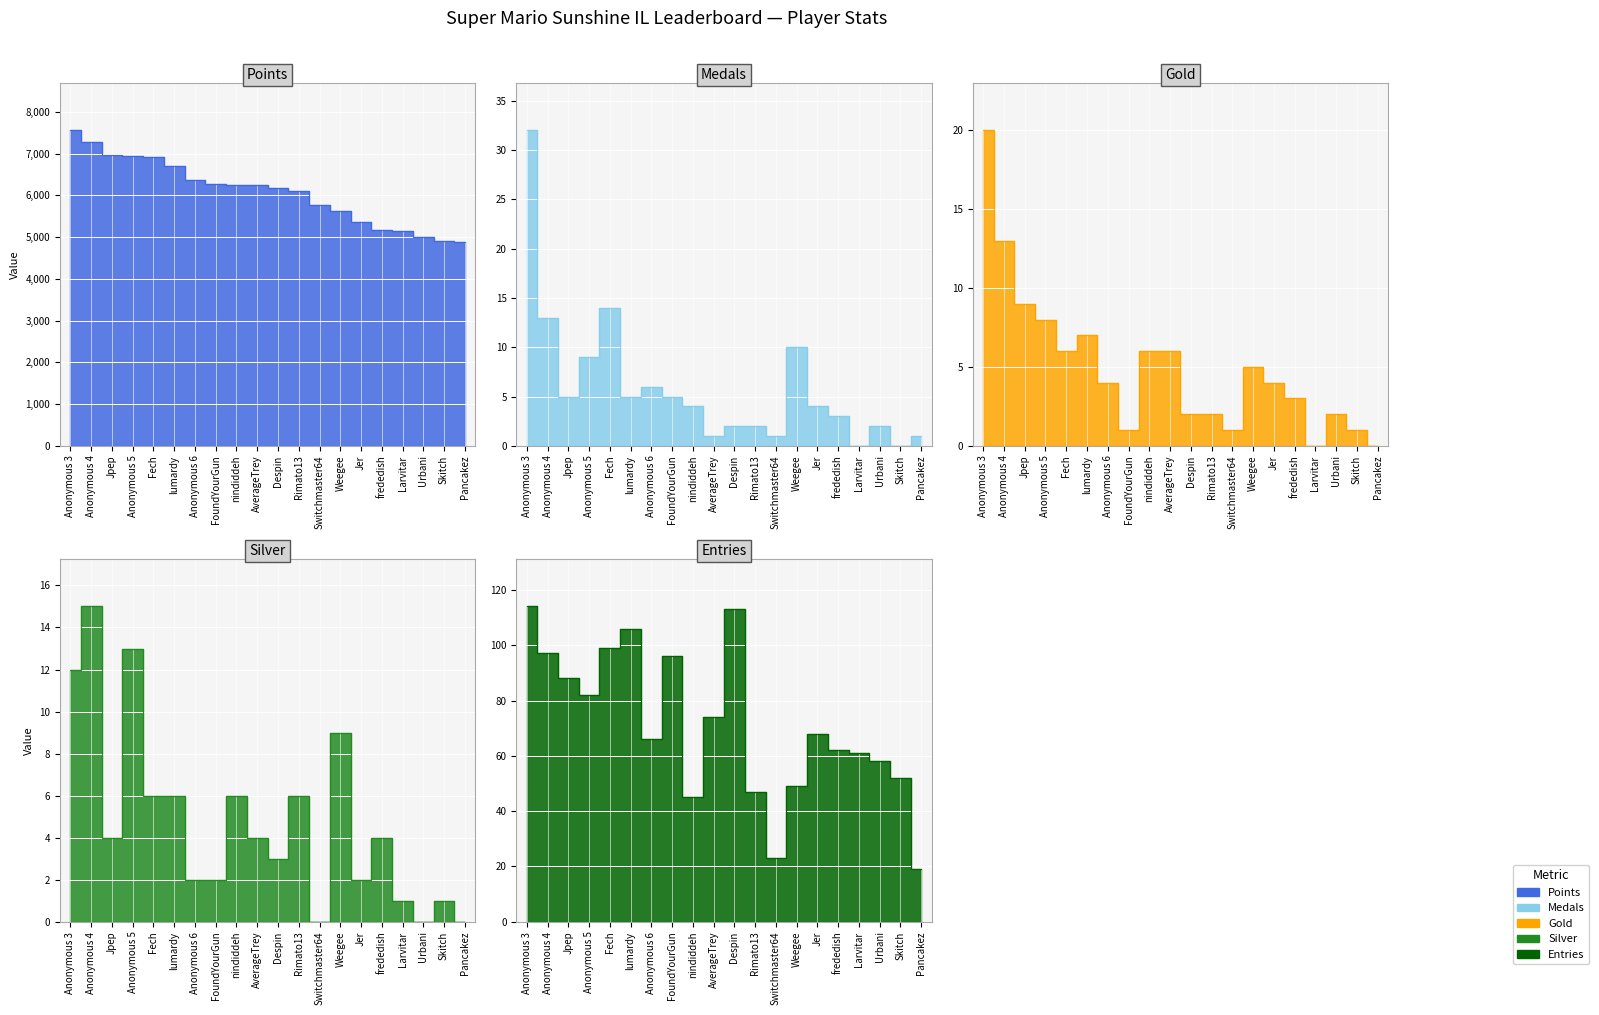

Where is the first local minimum for Silver?

Jpep